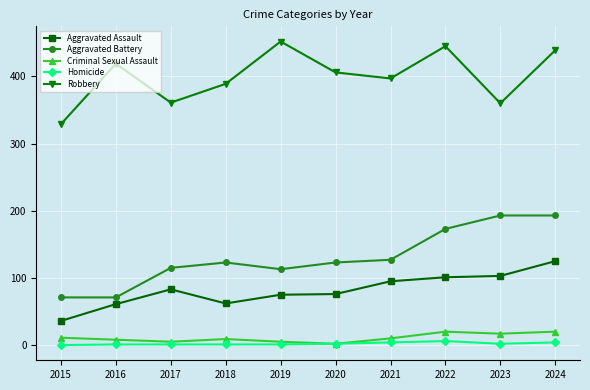

The value of Aggravated Assault at 2016 is 61. True or false?

True